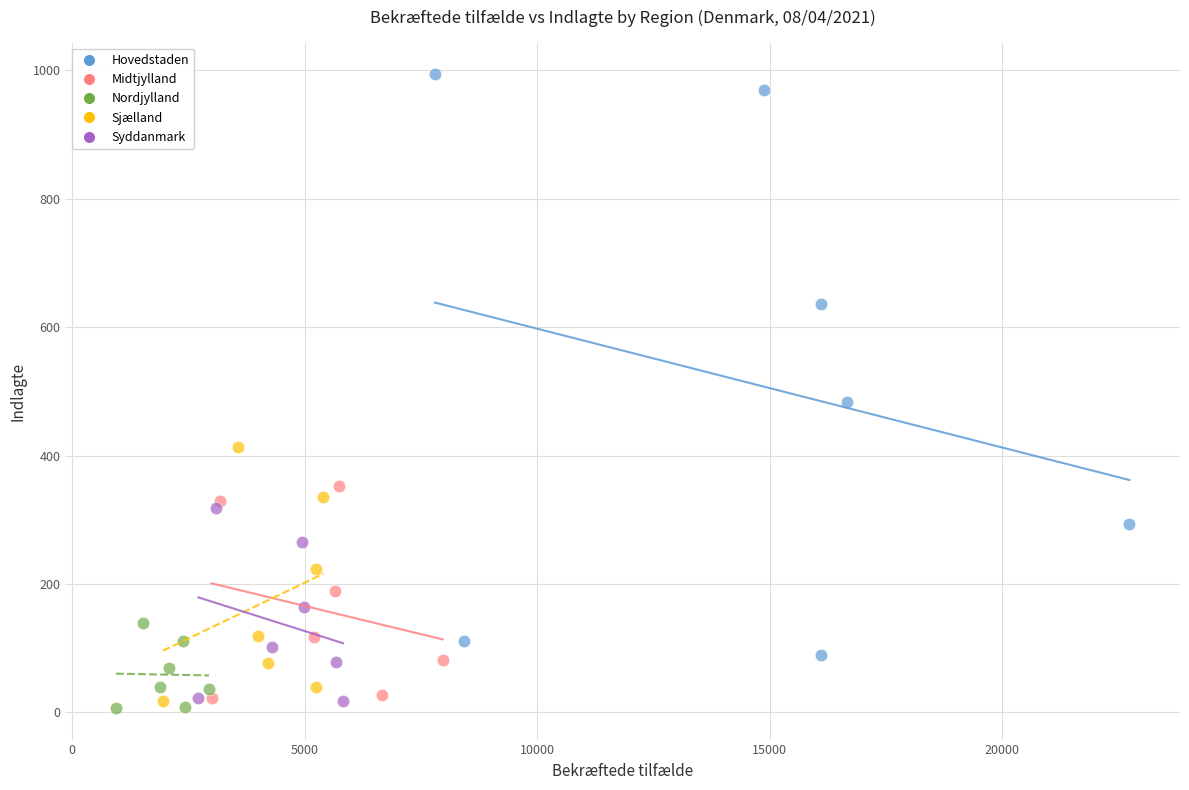

Which series has the widest spread of Y values?

Hovedstaden